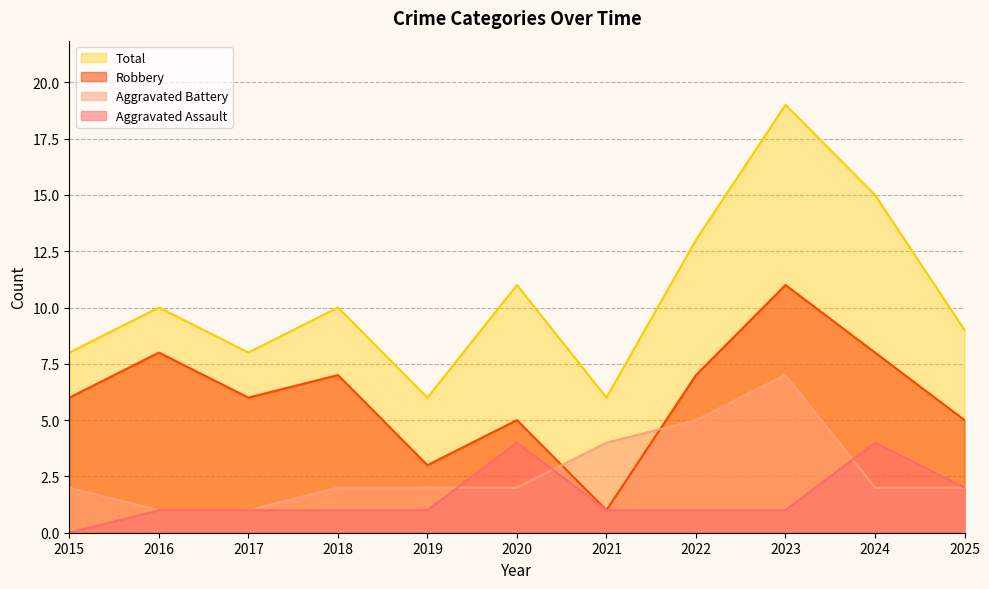

What is the sum of the Aggravated Battery values at 2024 and 2021?

6